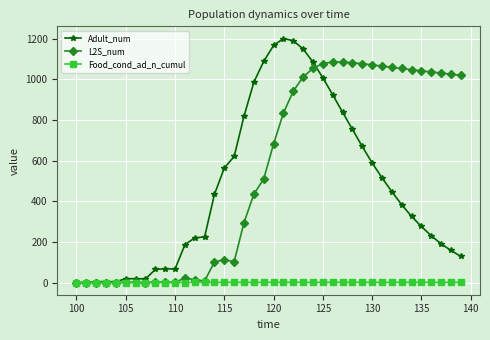

List the series in order of their overall mean, lowest first.

Food_cond_ad_n_cumul, Adult_num, L2S_num